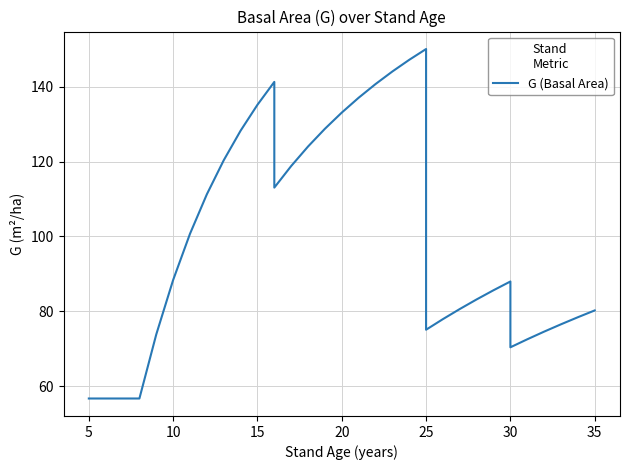

What is the greatest value displayed?

150.1